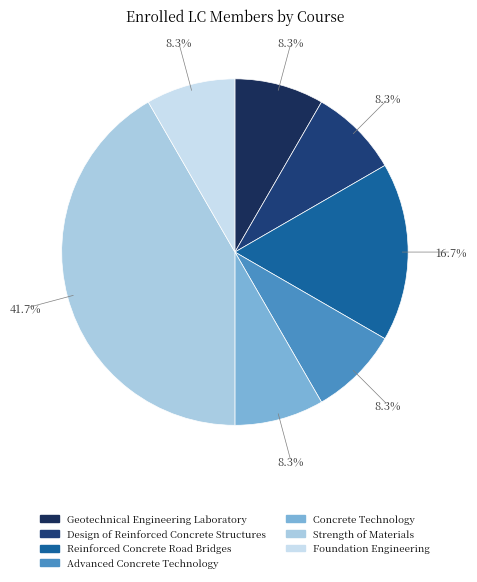

To the nearest percent, what is the difference between the Reinforced Concrete Road Bridges and Concrete Technology slice percentages?

8%